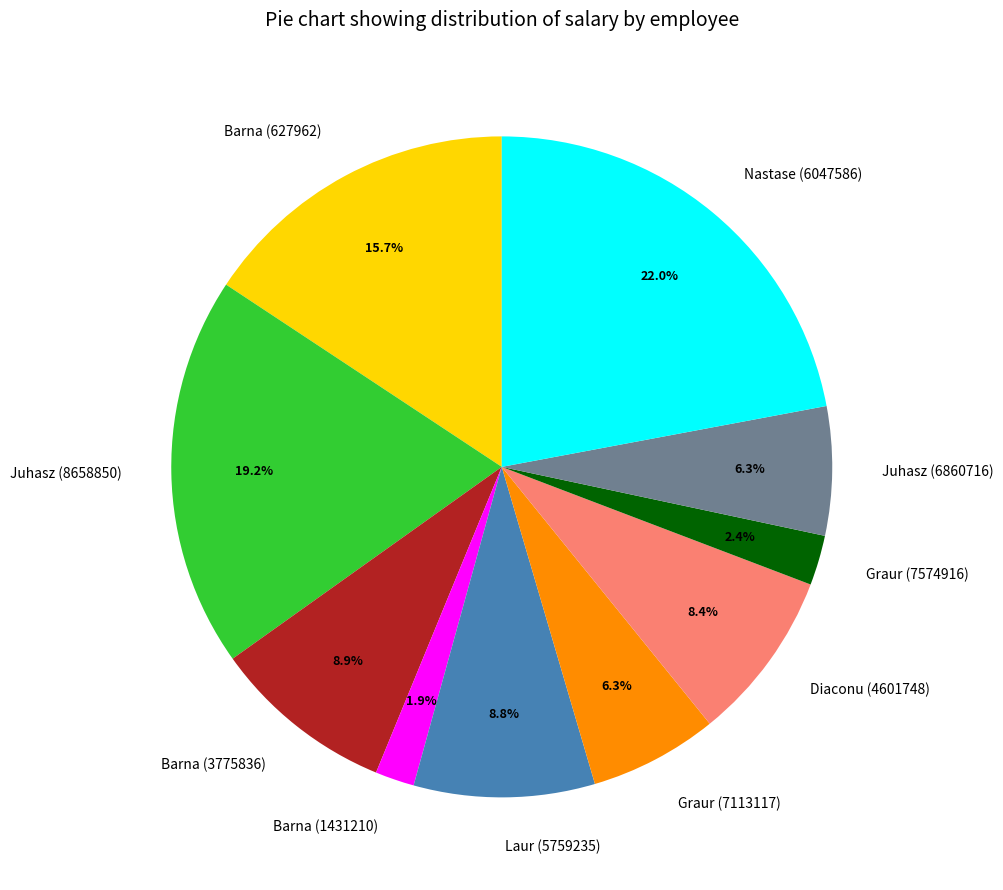

How many segments does this pie chart have?

10